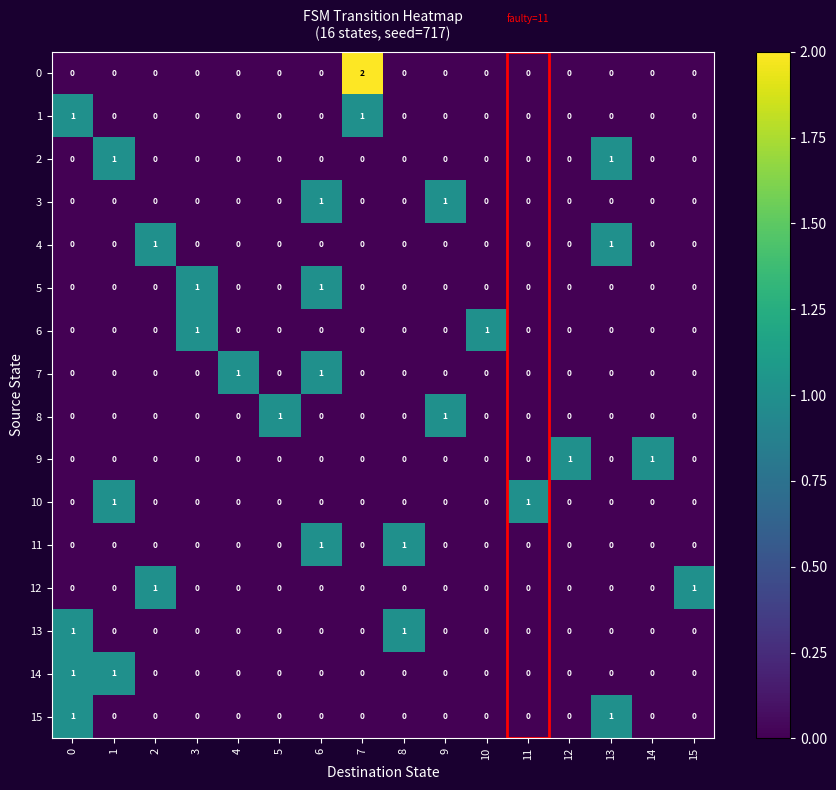

How many 11 values are between 0 and 1?

16